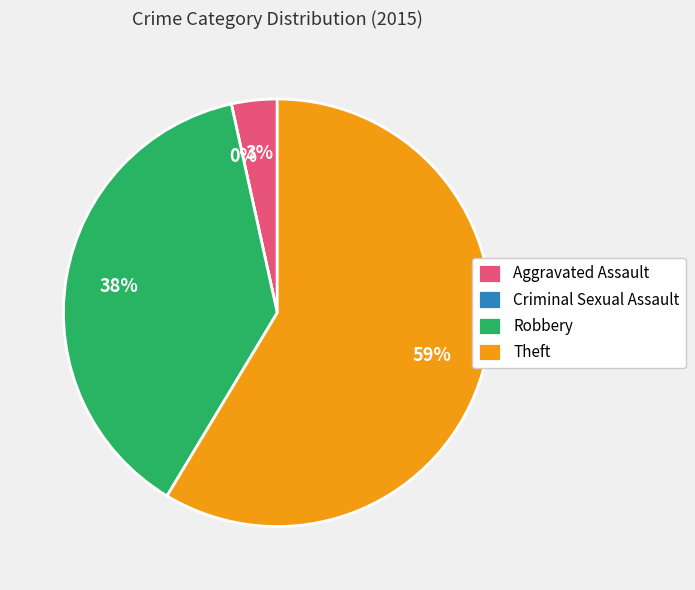

To the nearest percent, what is the combined percentage of Criminal Sexual Assault and Aggravated Assault?

3%